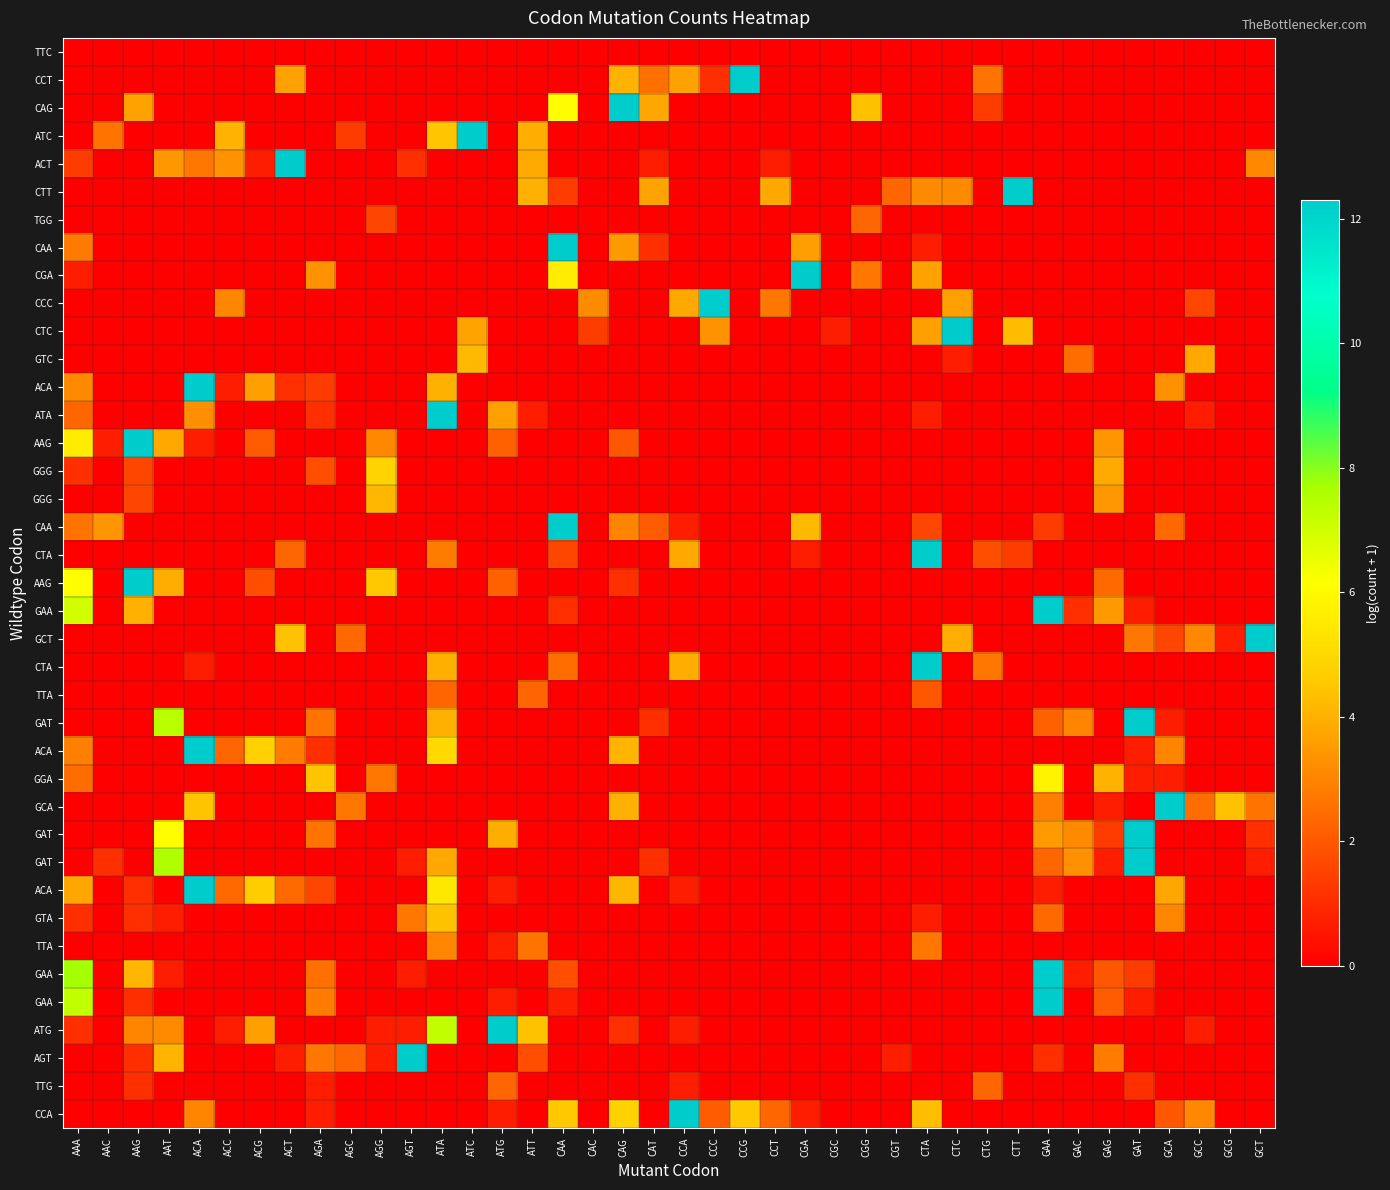

Which has a higher value, CTC or CCT?

CTC